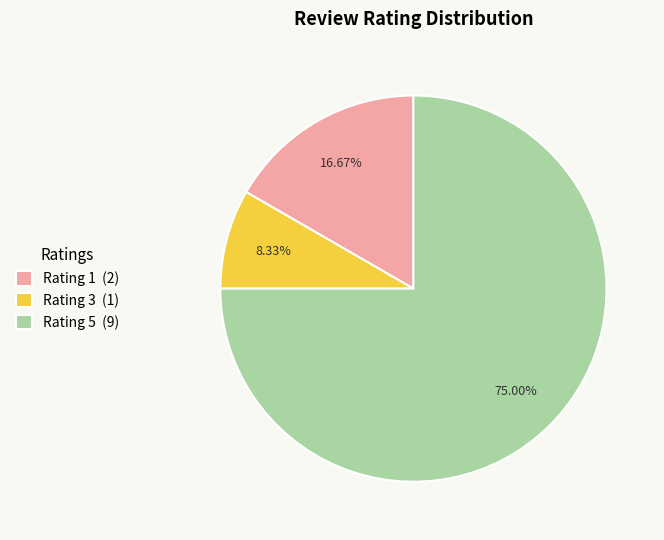

Between Rating 3 (1) and Rating 1 (2), which is larger?

Rating 1 (2)